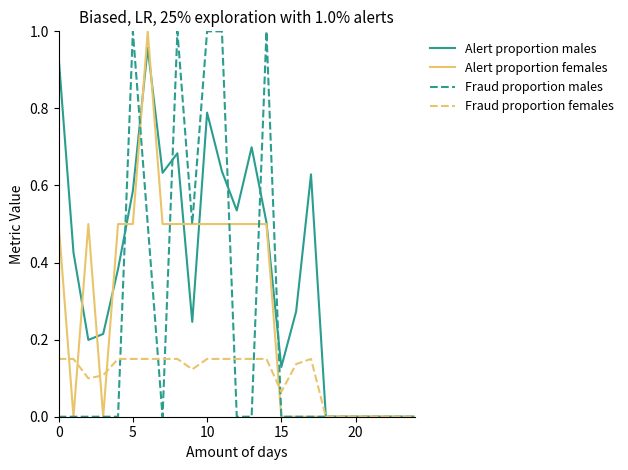

Which series has the largest total across all categories?

Alert proportion males